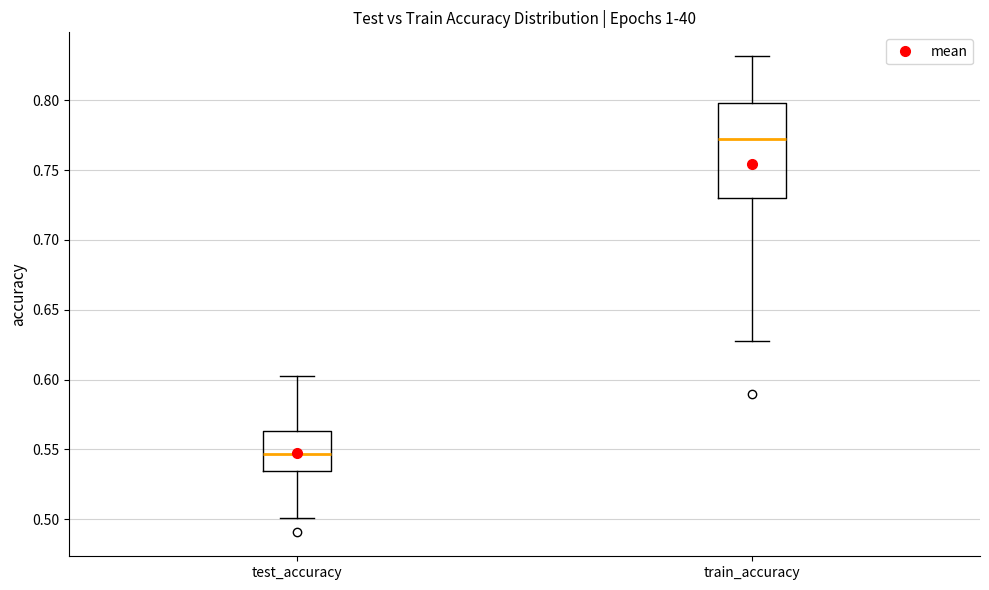

Which box has the highest median line?

train_accuracy